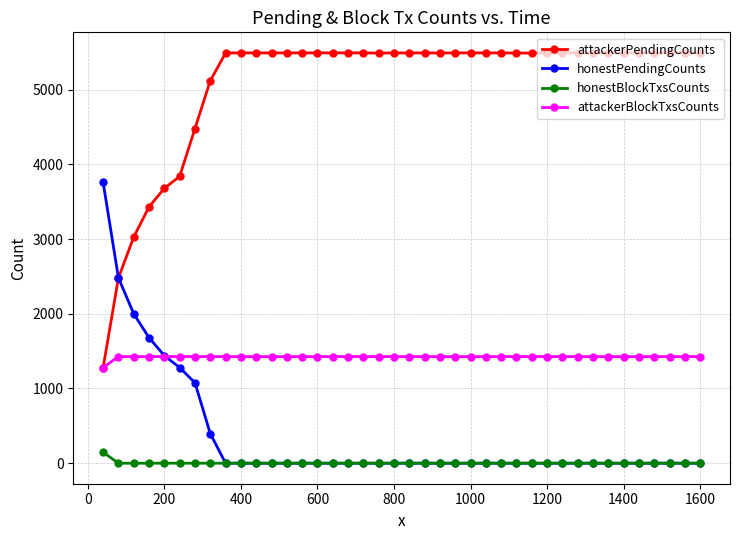

What are all the series names shown in the legend?

attackerPendingCounts, honestPendingCounts, honestBlockTxsCounts, attackerBlockTxsCounts